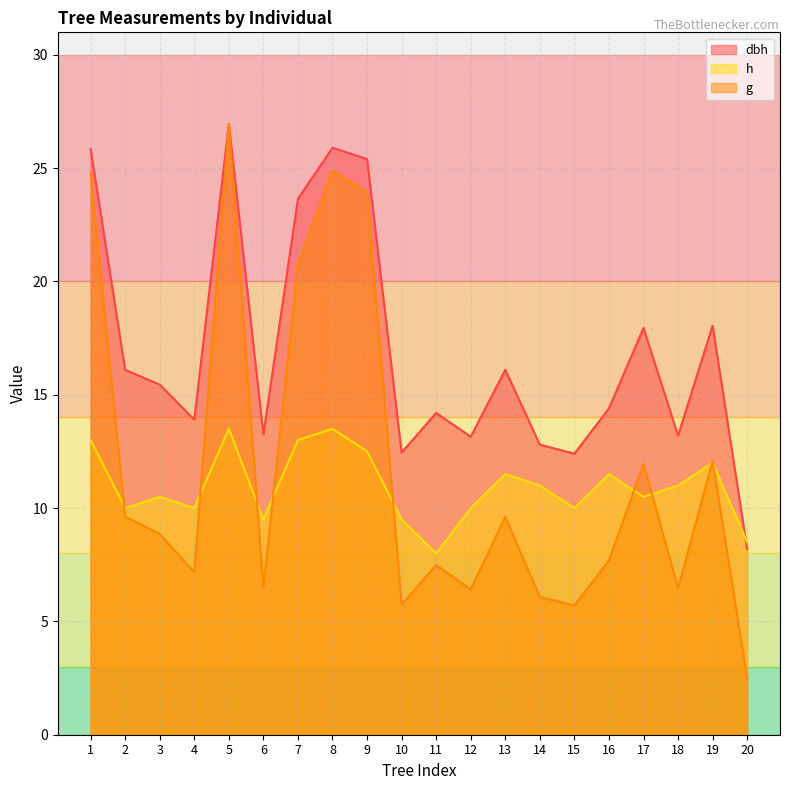

True or false: h has more than 0 interior local peaks.

True